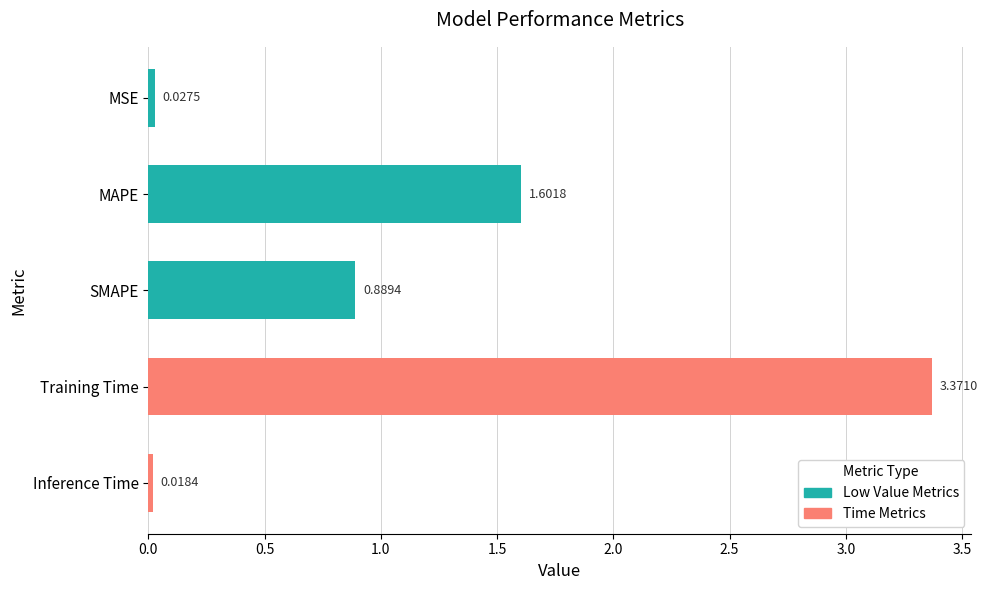

Between MSE and Training Time, which is larger?

Training Time